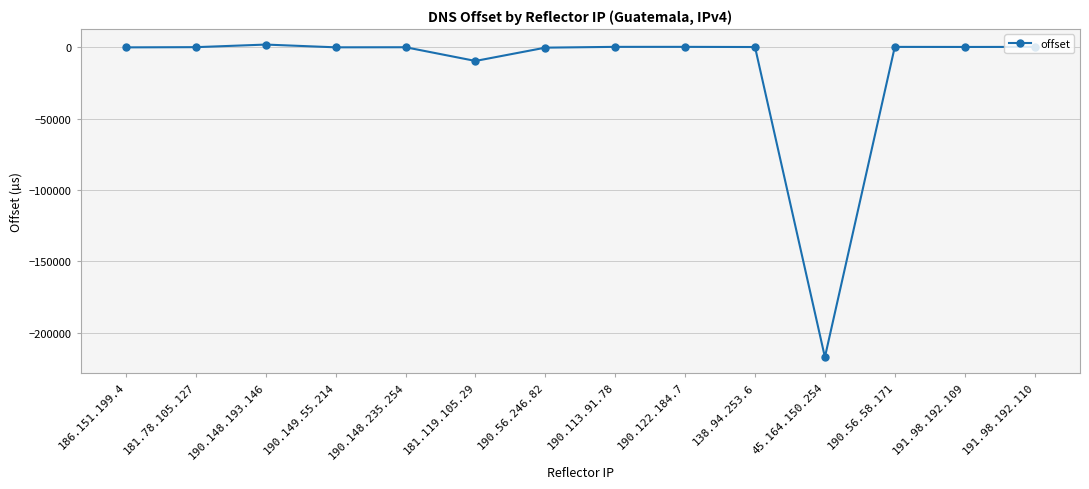

What is the ratio of the value at 191.98.192.109 to the value at 191.98.192.110?

0.9